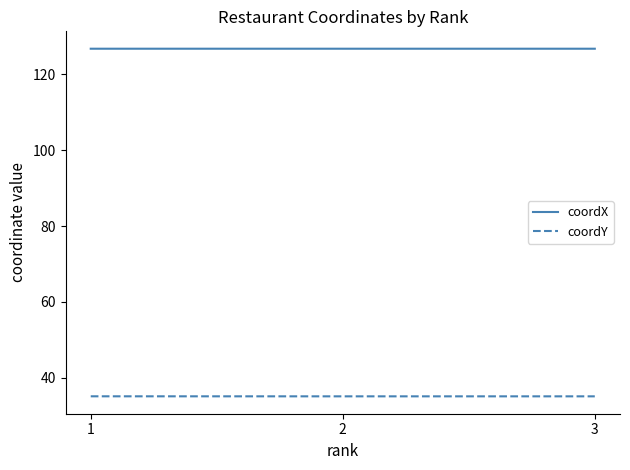

Which series has the largest total across all categories?

coordX